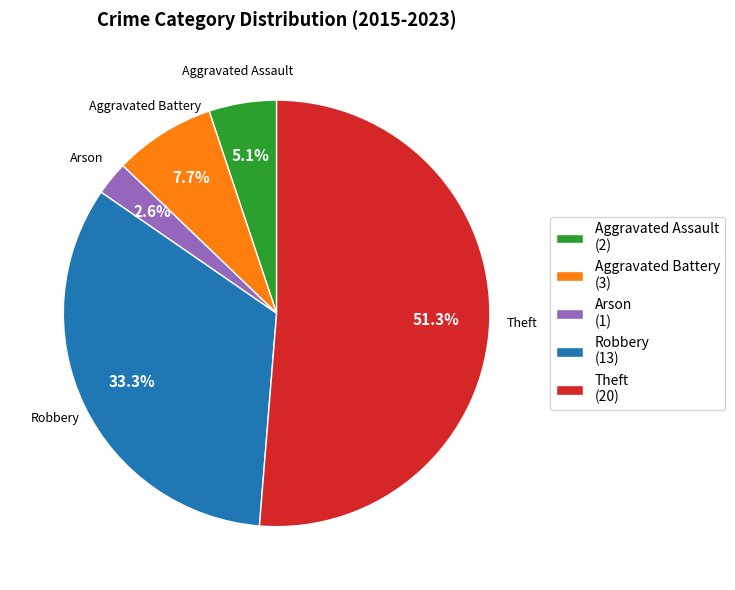

Count the number of slices in the pie.

5